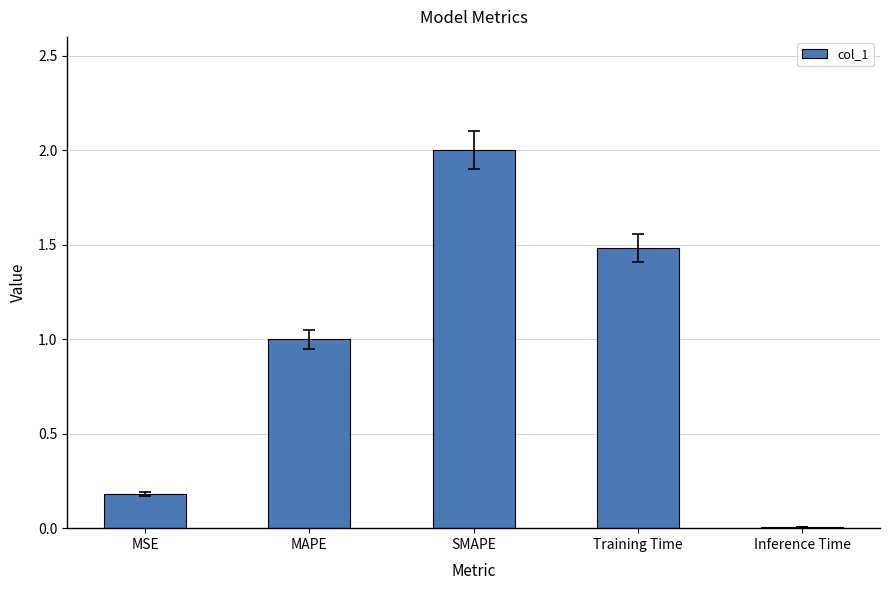

Which label corresponds to the largest value in the chart?

SMAPE